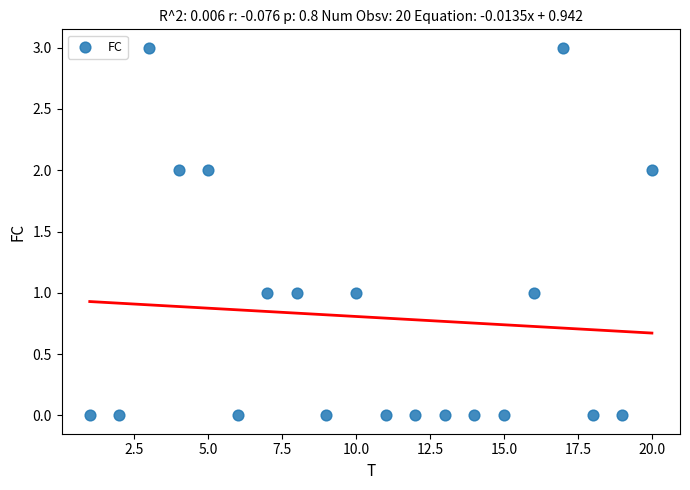

What is the range of Y values (max minus min)?

3